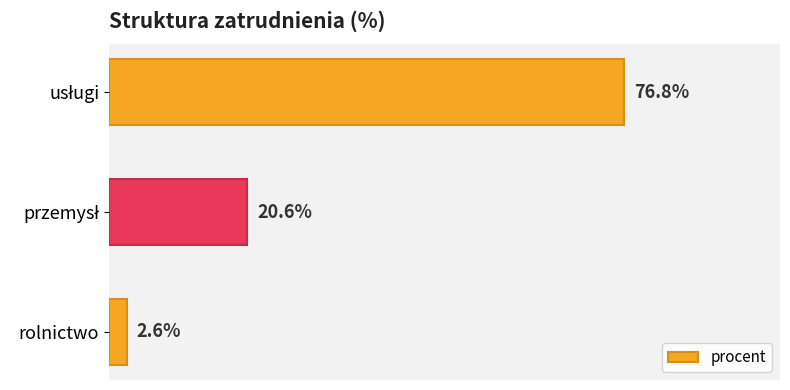

What is the label of the 1st bar from the bottom?

rolnictwo